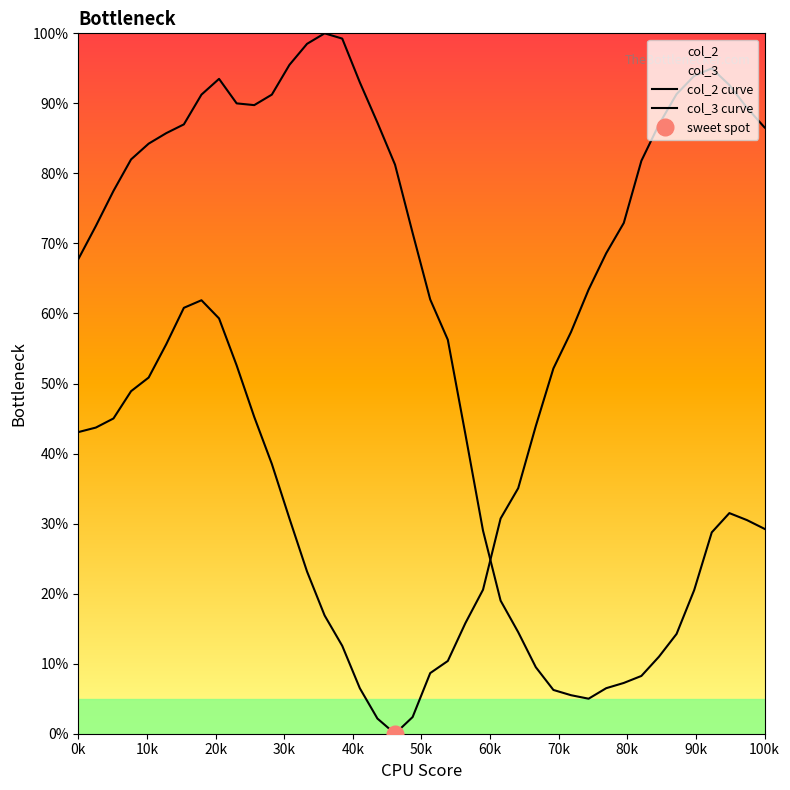

What is the sum of the col_3 curve values at 40k and 29?

89.2